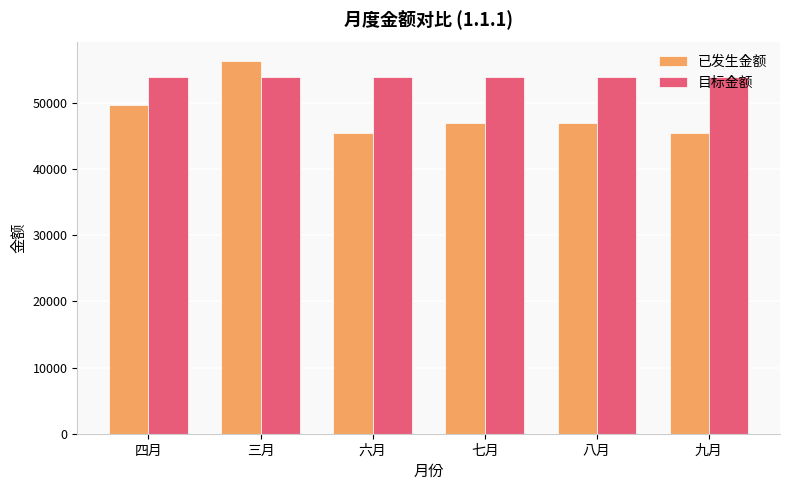

What is the label of the 3rd bar from the right?

七月